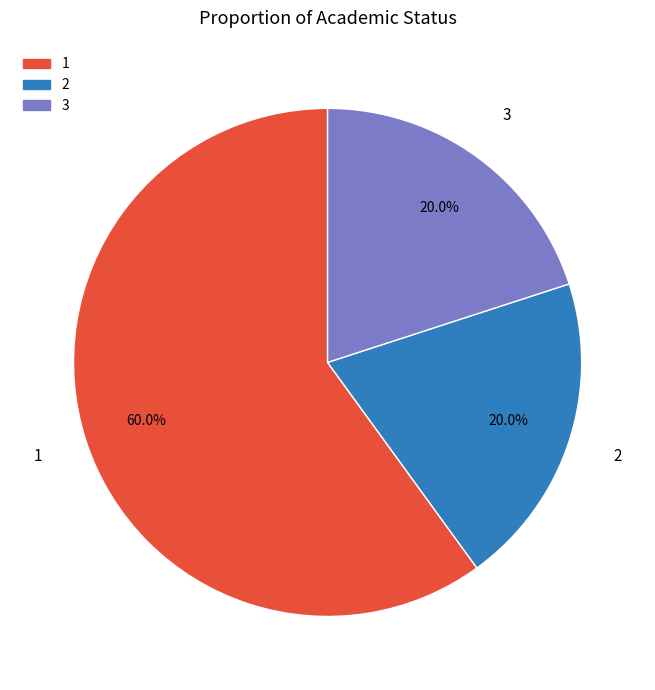

Combined, what portion of the pie is 3 and 1?

80.0%